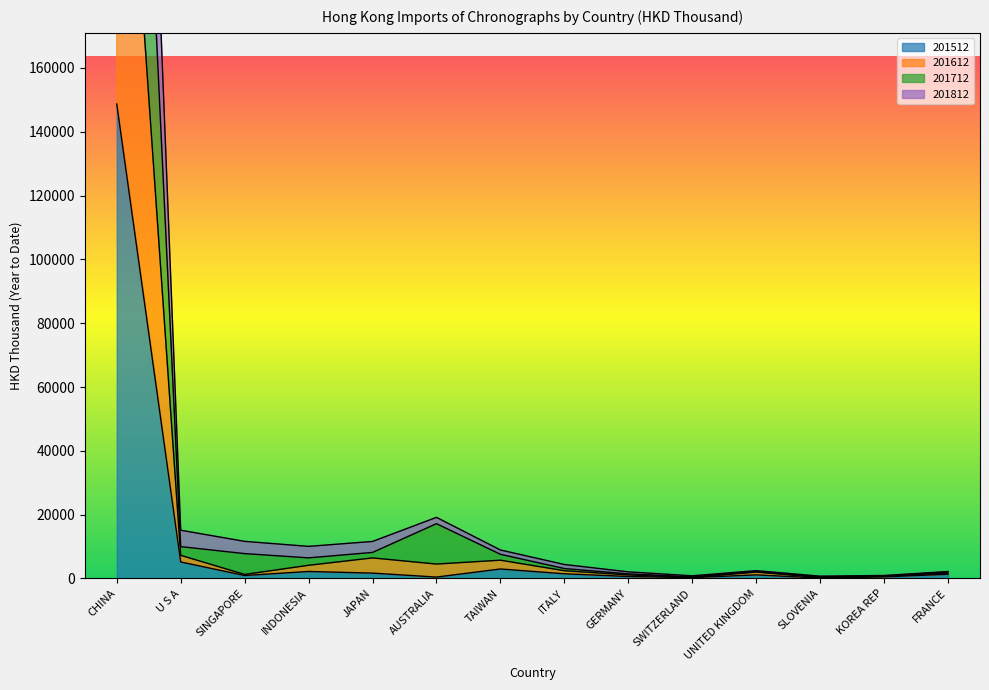

True or false: 201812 and 201712 cross at least once.

False